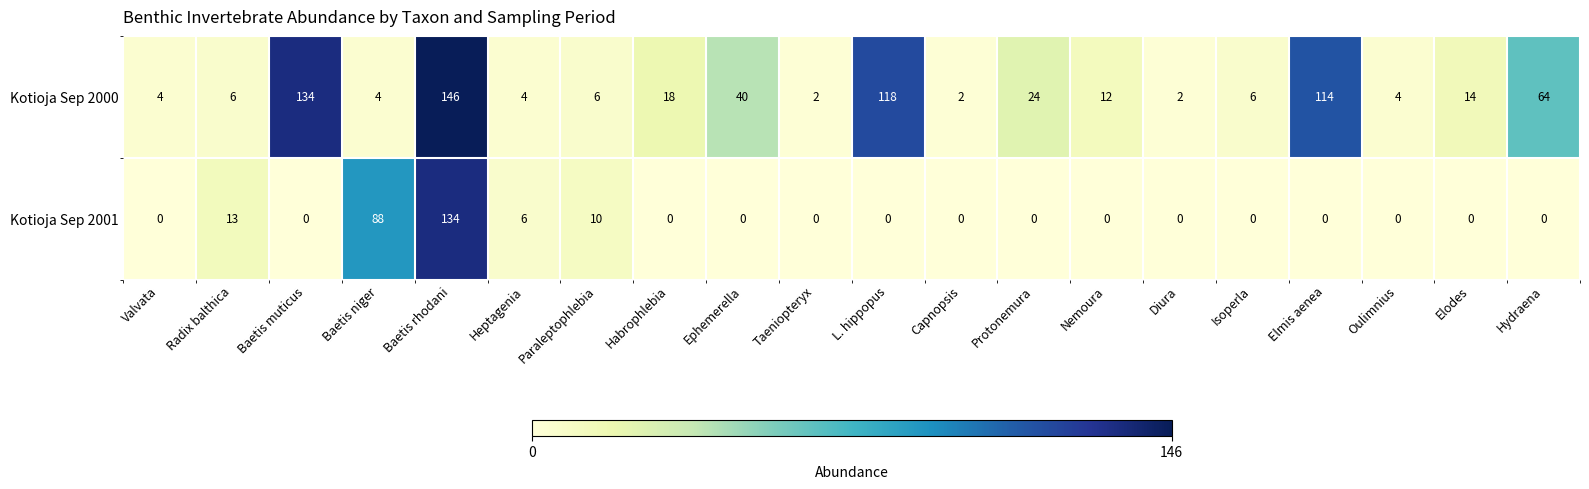

The Kotioja Sep 2001 series shows -84 at Isoperla. True or false?

False